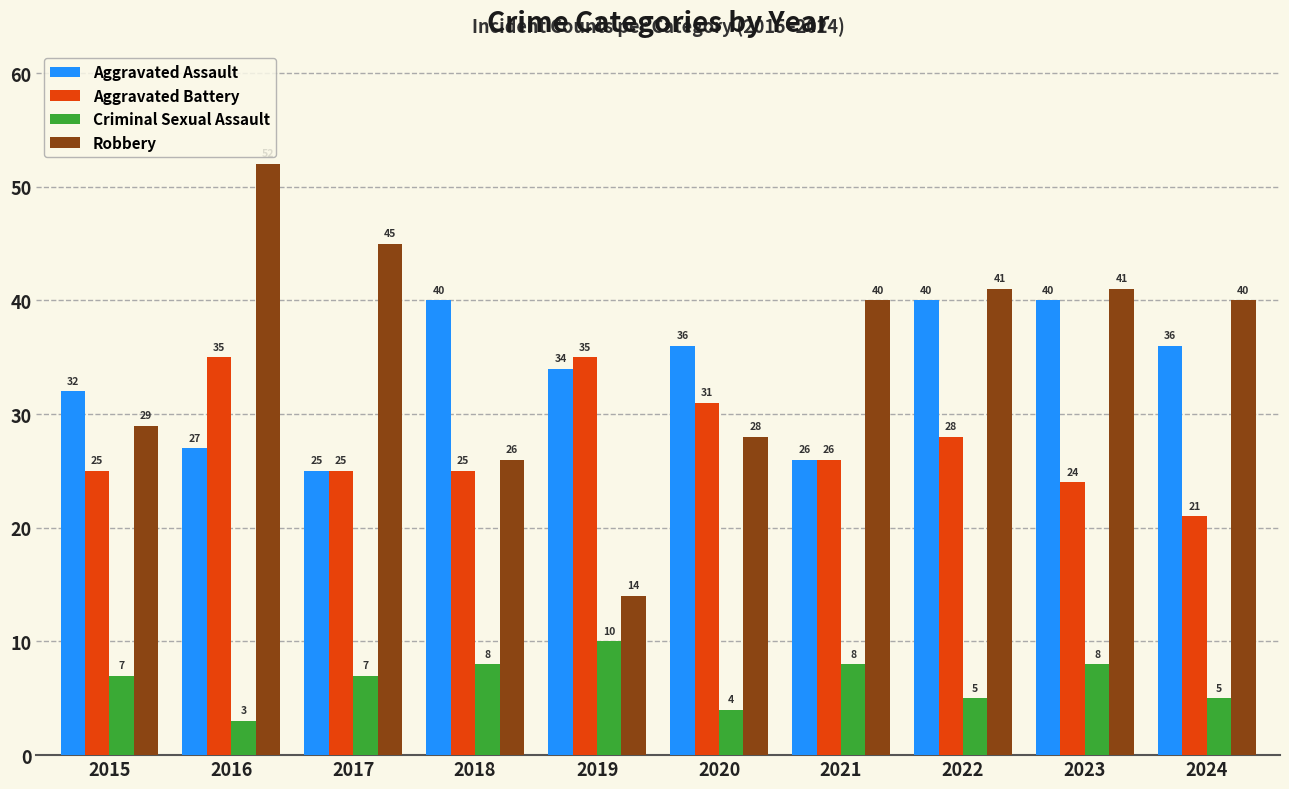

What value does the Criminal Sexual Assault series have at 2024?

5